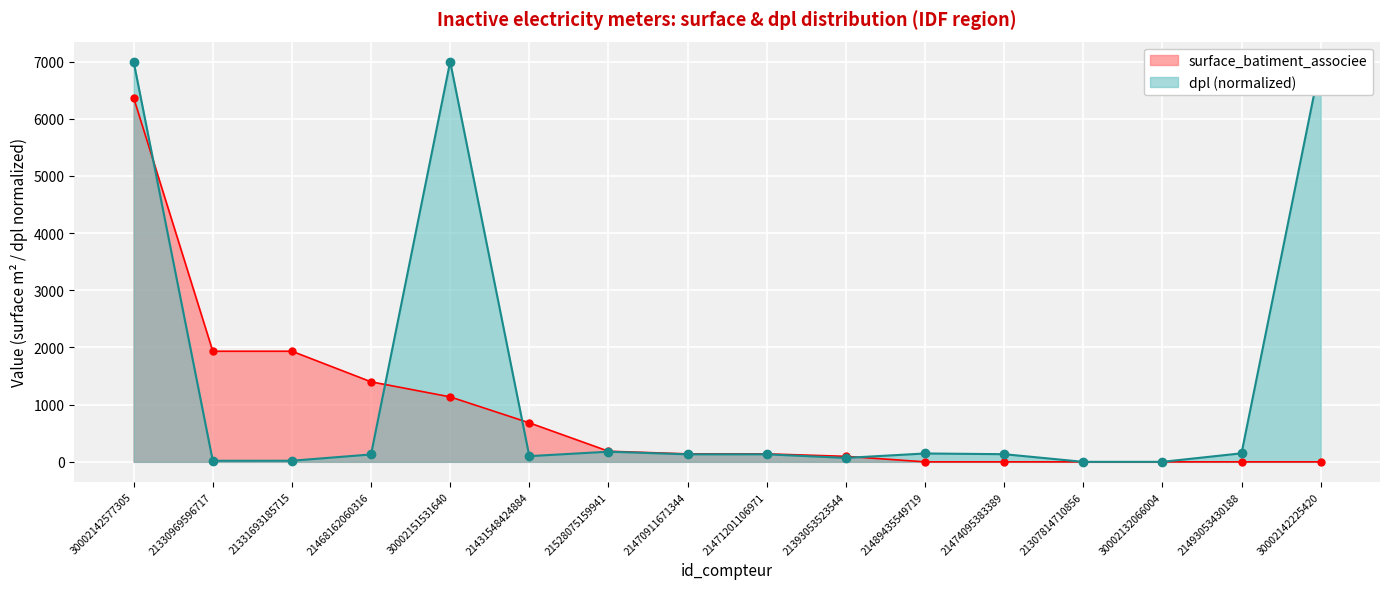

How many series are shown in this chart?

2